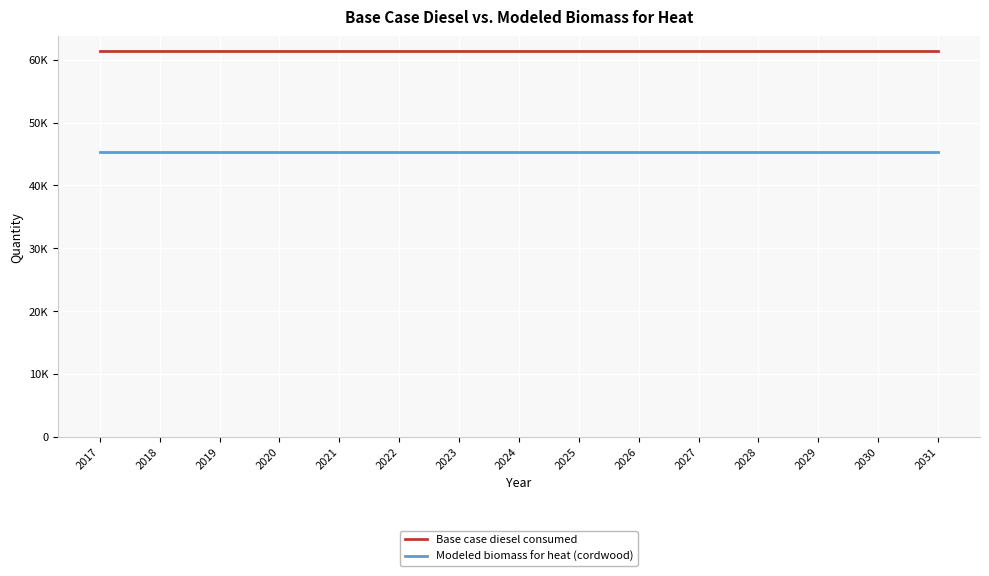

True or false: Modeled biomass for heat (cordwood) and Base case diesel consumed cross at least once.

False